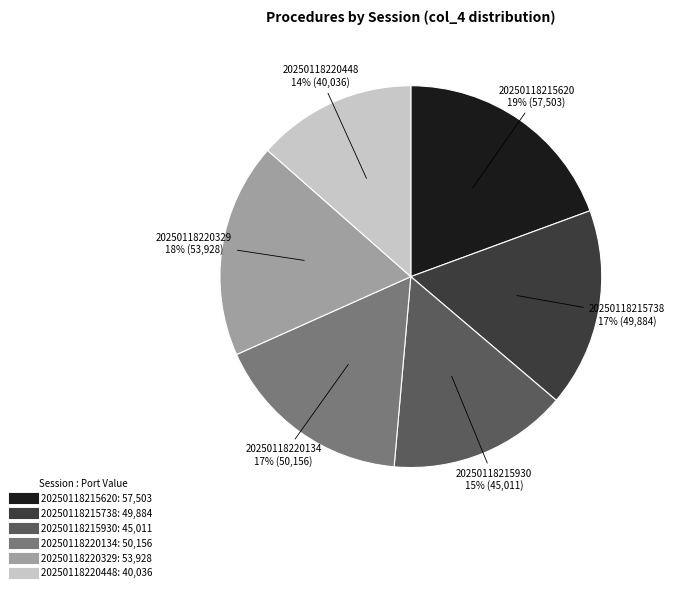

Approximately how many times larger is the value at 20250118215738 compared to 20250118215930?

1.1